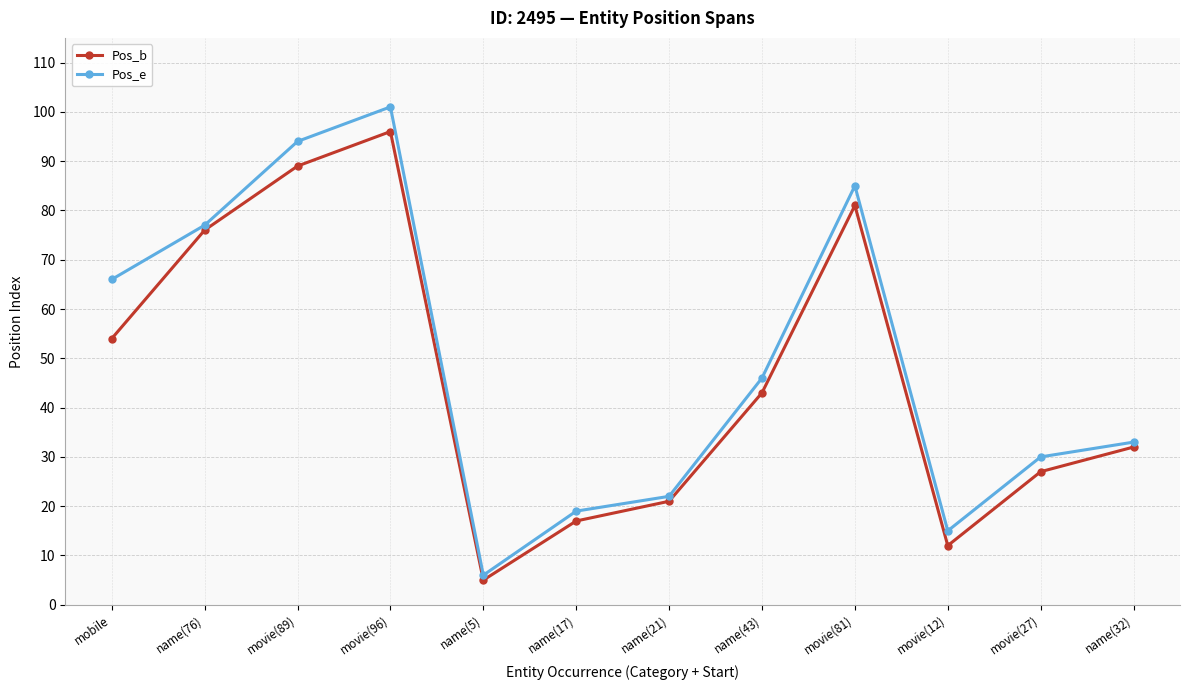

What is the value of the Pos_e point at the 11th from the left?

30